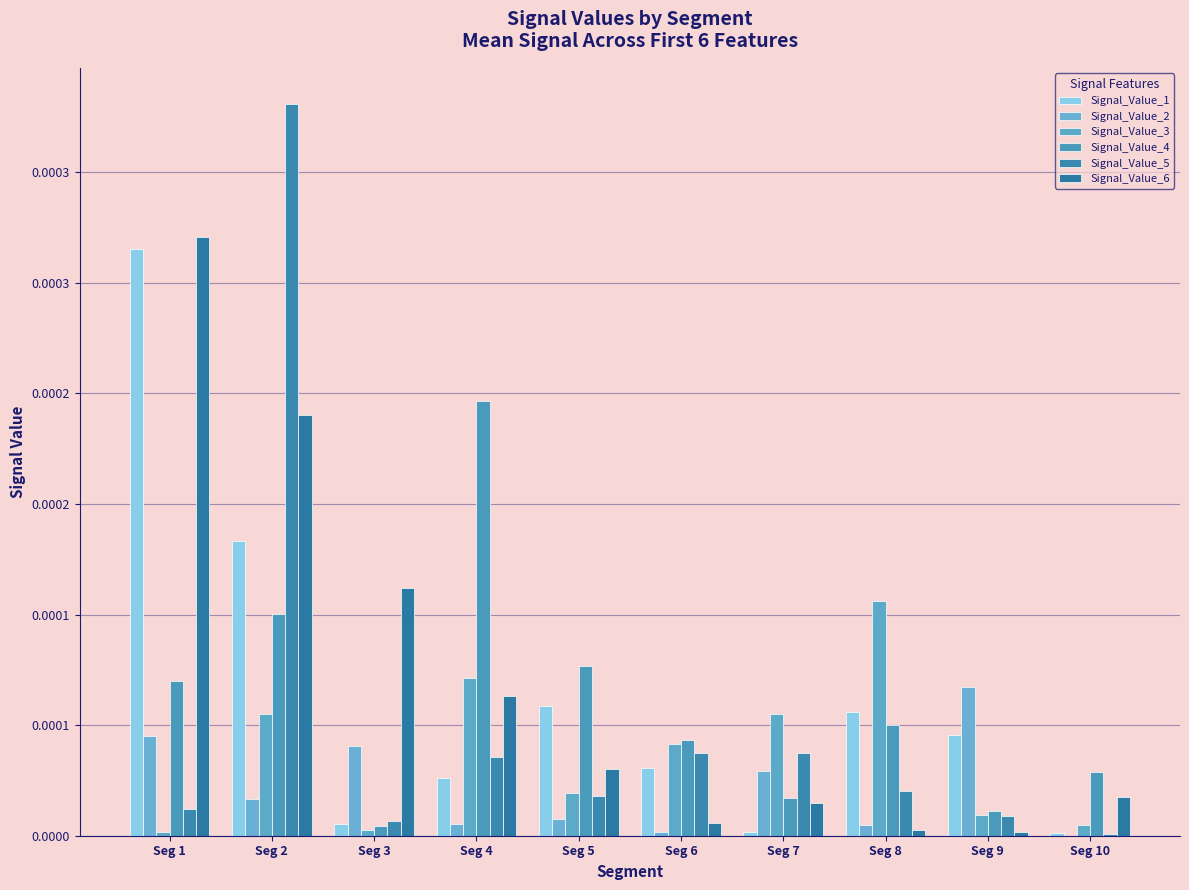

Which series changed the most between Seg 1 and Seg 7?

Signal_Value_1